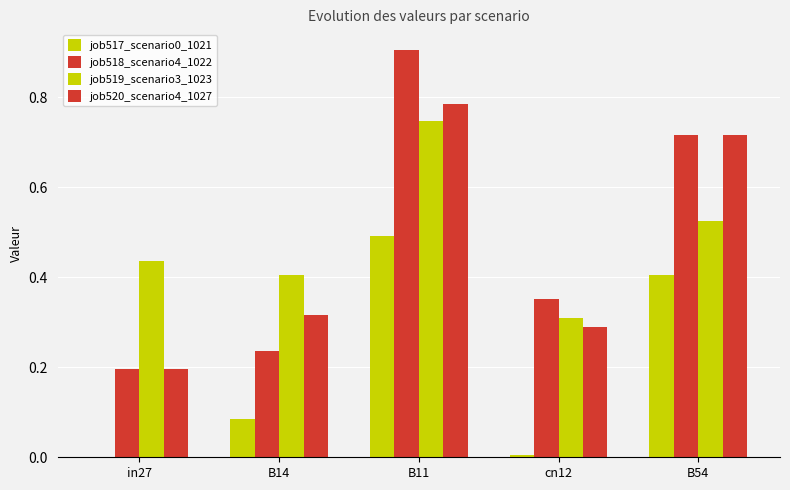

What is the spread (max minus min) of values at in27?

0.4